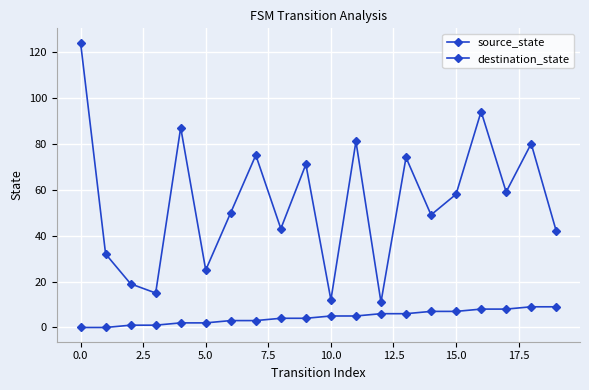

Does the chart display data point markers on the line(s)?

Yes